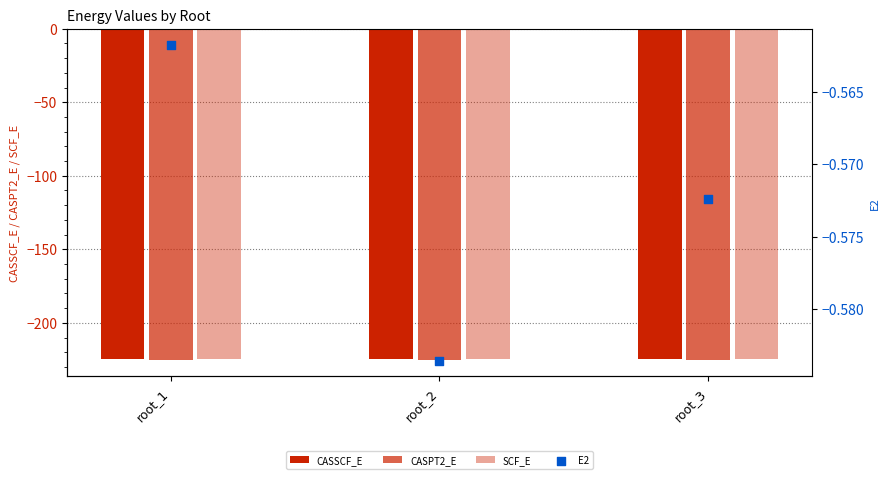

Which series has the largest total across all categories?

E2